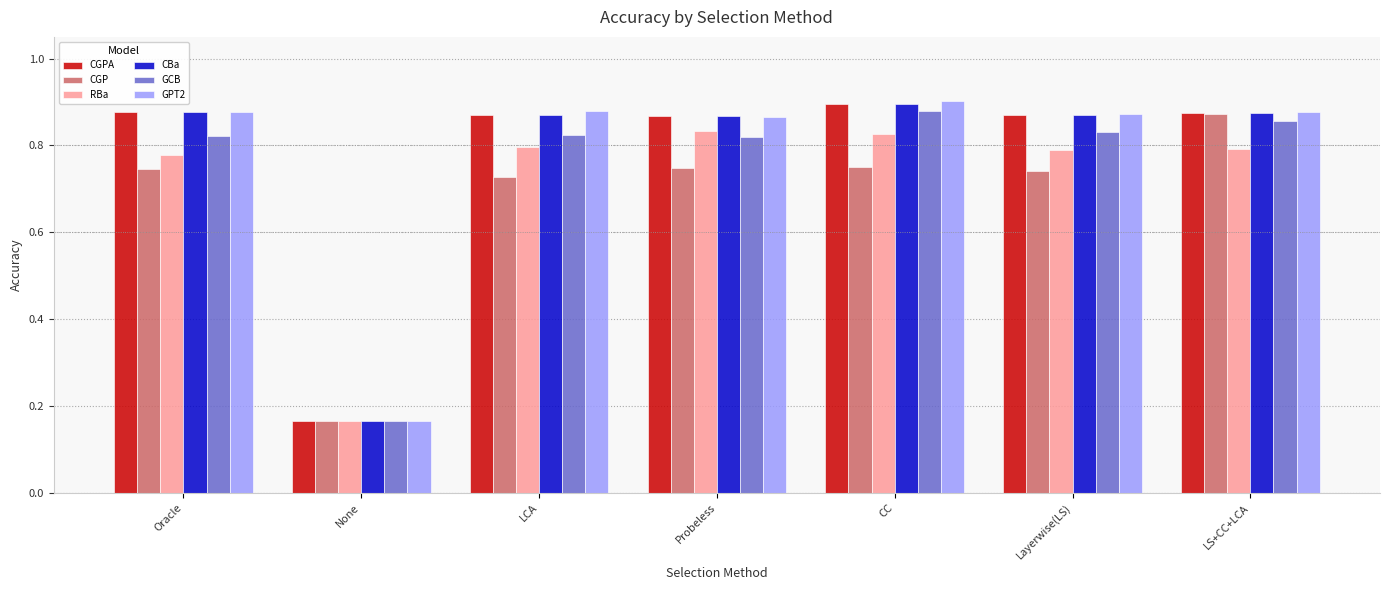

What are all the series names shown in the legend?

CGPA, CGP, RBa, CBa, GCB, GPT2